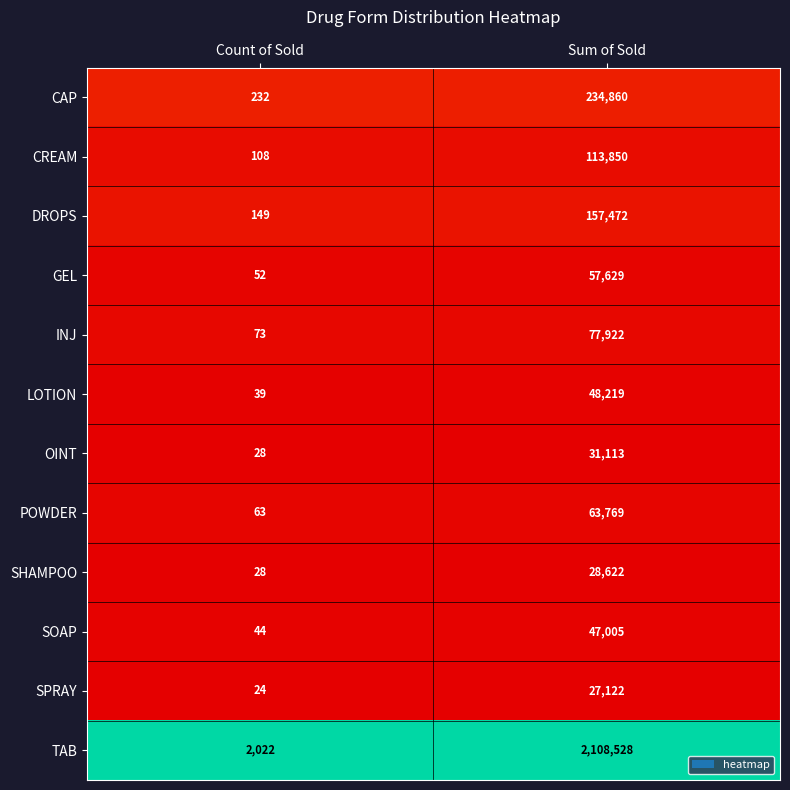

Between Count of Sold and Sum of Sold, which series saw the biggest shift?

TAB